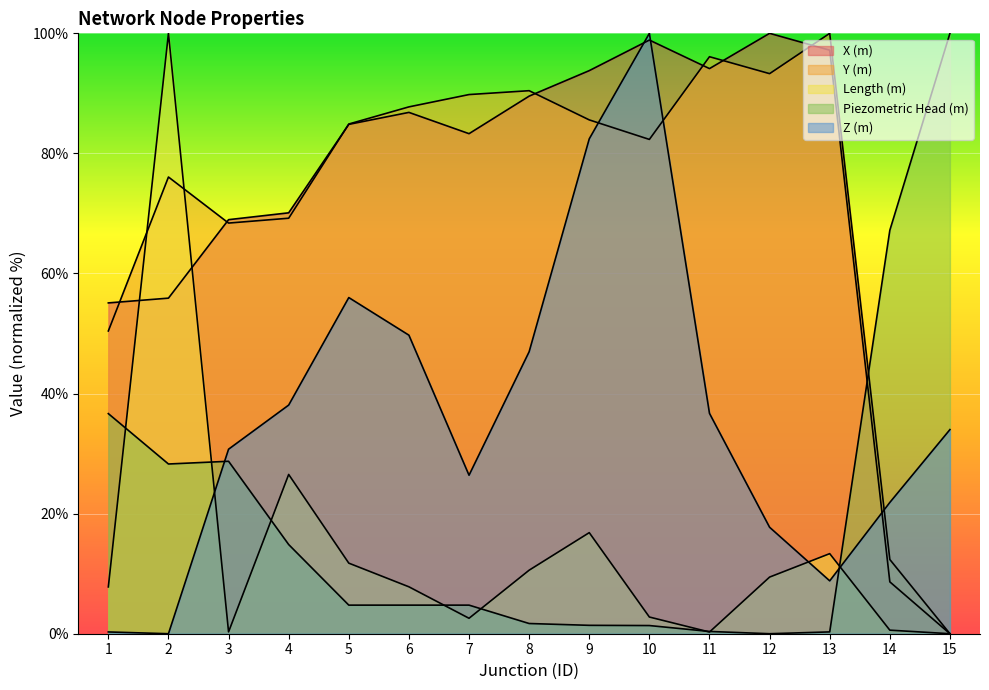

True or false: X (m) has more than 1 points higher than both neighbors.

True